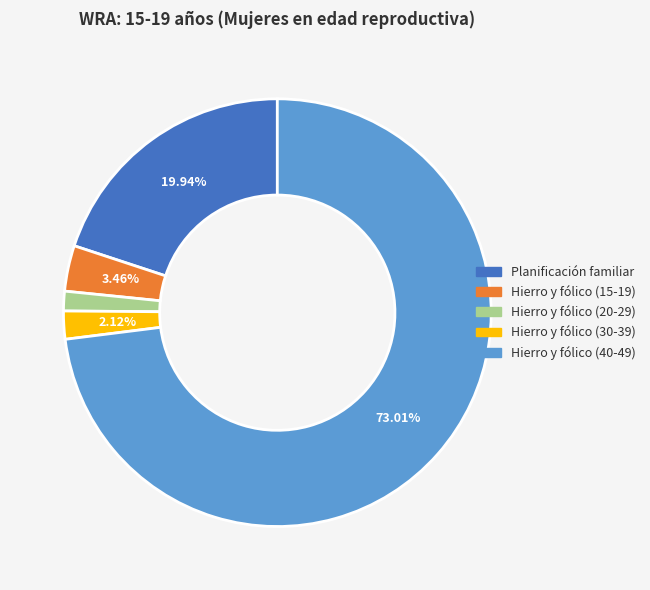

Is there any slice that represents more than half of the pie?

Yes